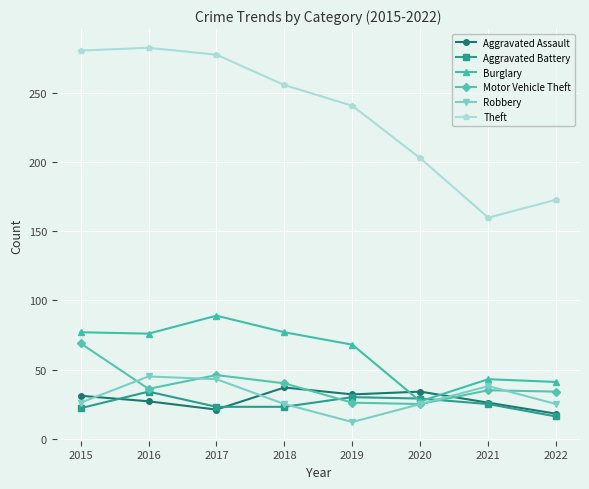

True or false: Motor Vehicle Theft has more than 2 interior local peaks.

False